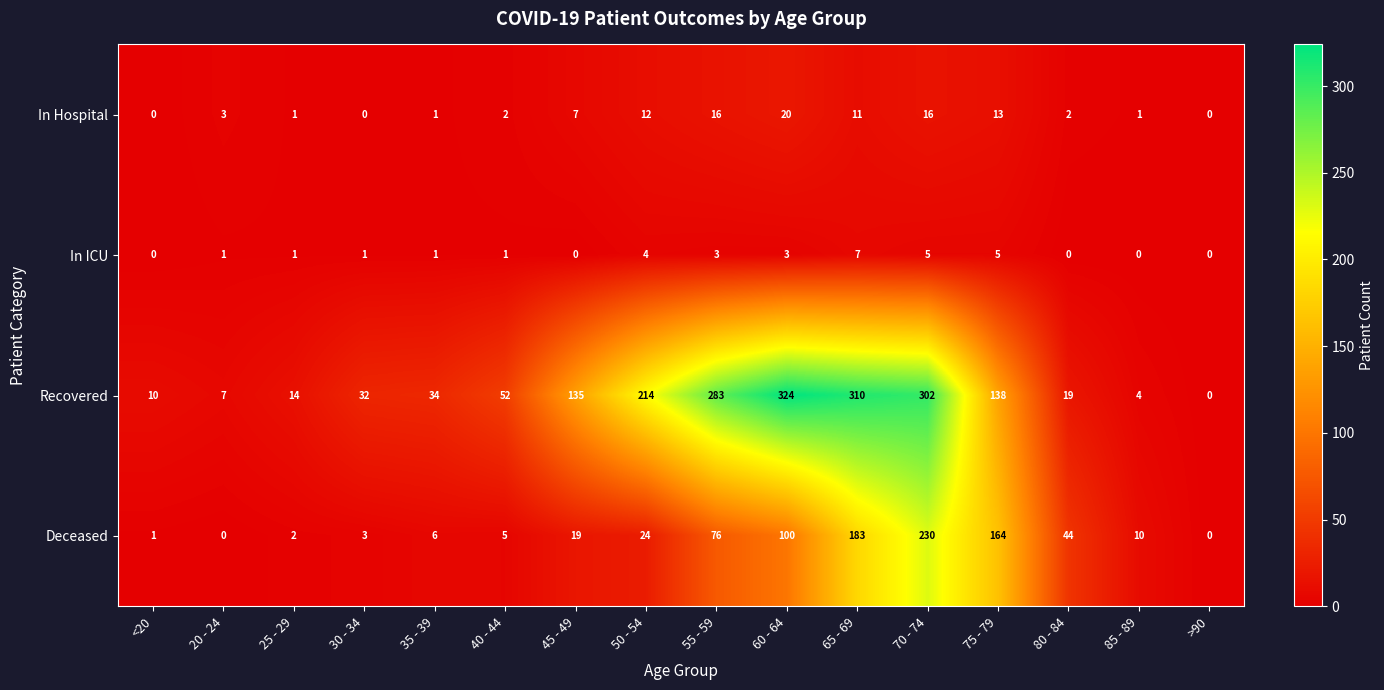

What is the highest value of the In Hospital series?

20